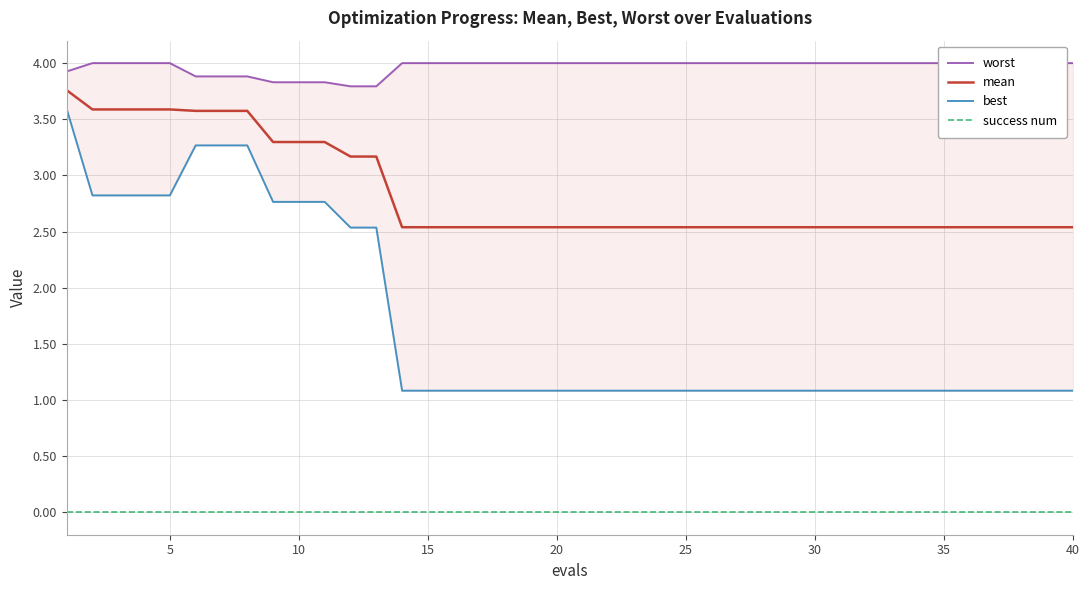

True or false: best and success num intersect in this chart.

False